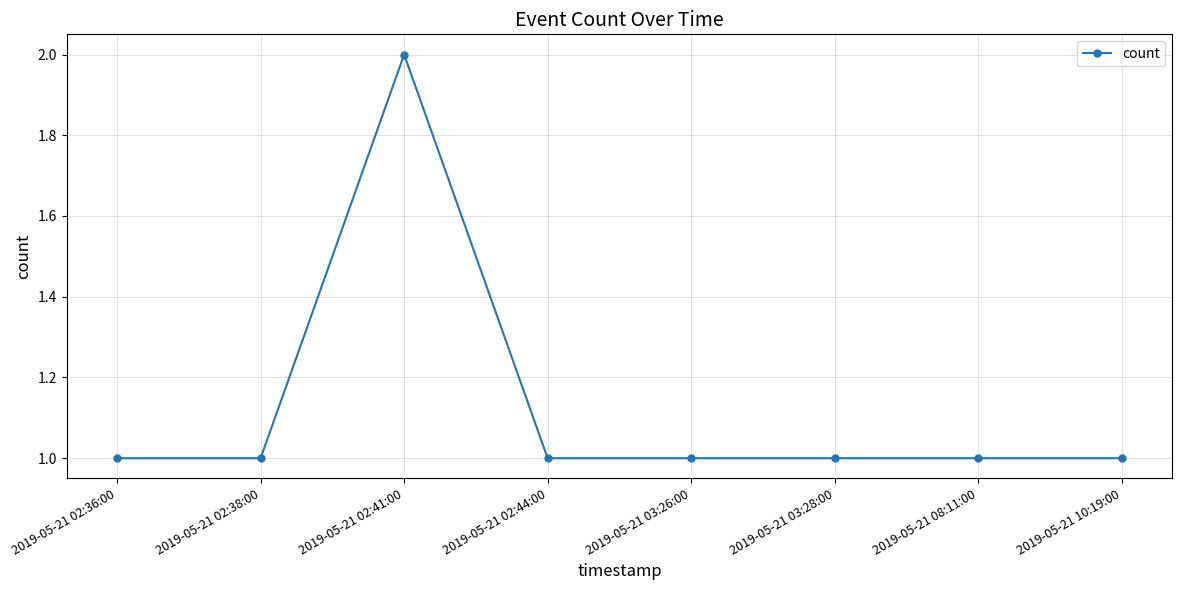

Reading left to right, list all the values displayed in this chart.

1	1	2	1	1	1	1	1